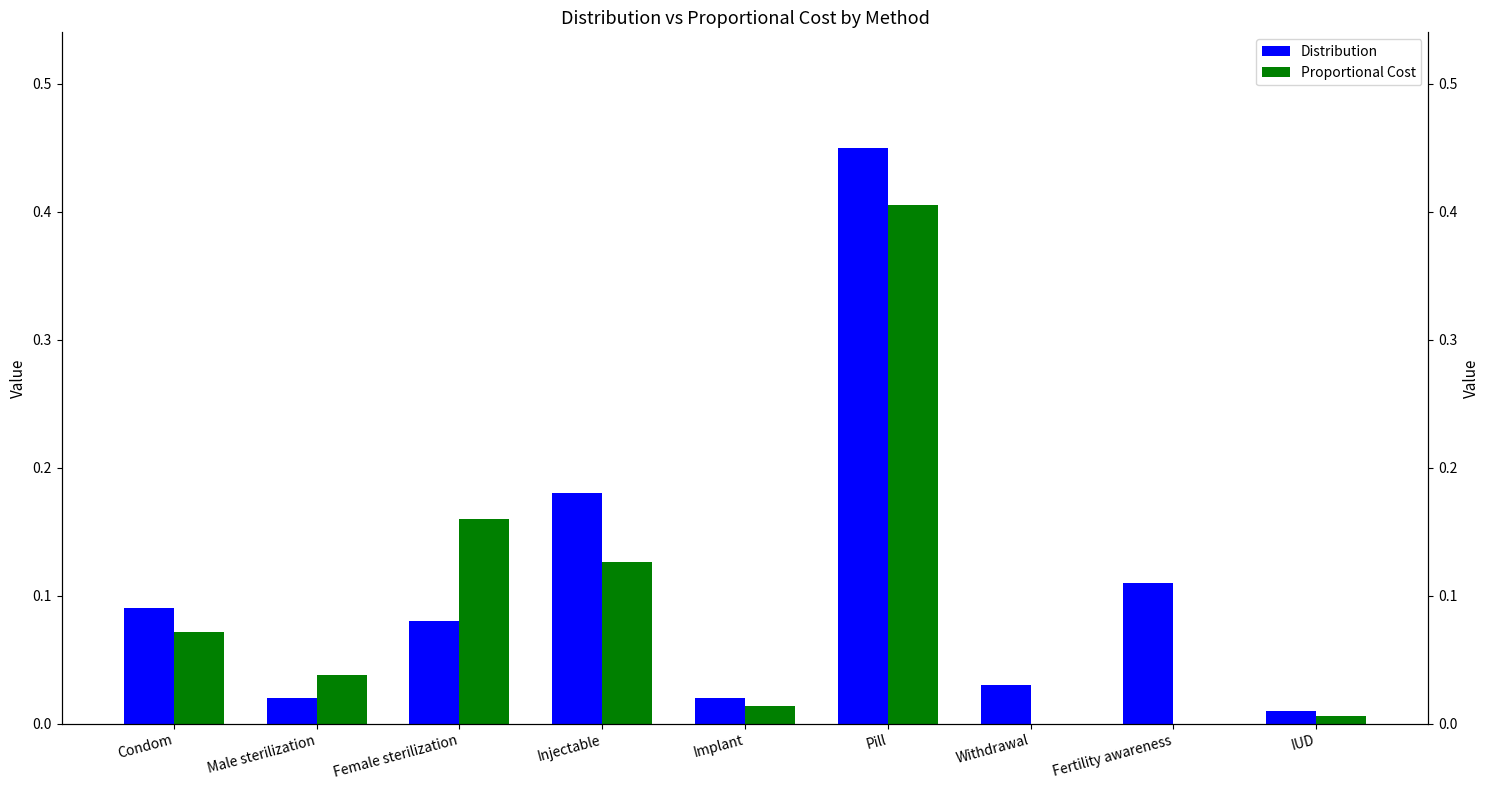

Reading right to left, extract all data points from this chart.

Distribution: IUD=0.0	Fertility awareness=0.1	Withdrawal=0.0	Pill=0.5	Implant=0.0	Injectable=0.2	Female sterilization=0.1	Male sterilization=0.0	Condom=0.1
Proportional Cost: IUD=0.0	Fertility awareness=0.0	Withdrawal=0.0	Pill=0.4	Implant=0.0	Injectable=0.1	Female sterilization=0.2	Male sterilization=0.0	Condom=0.1